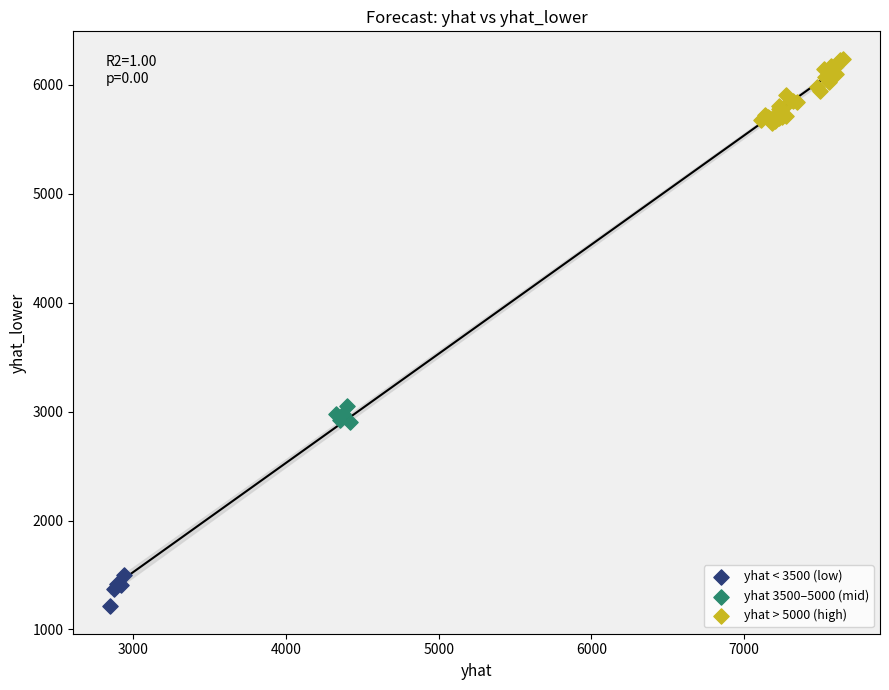

Which series reaches the maximum Y coordinate?

yhat > 5000 (high)